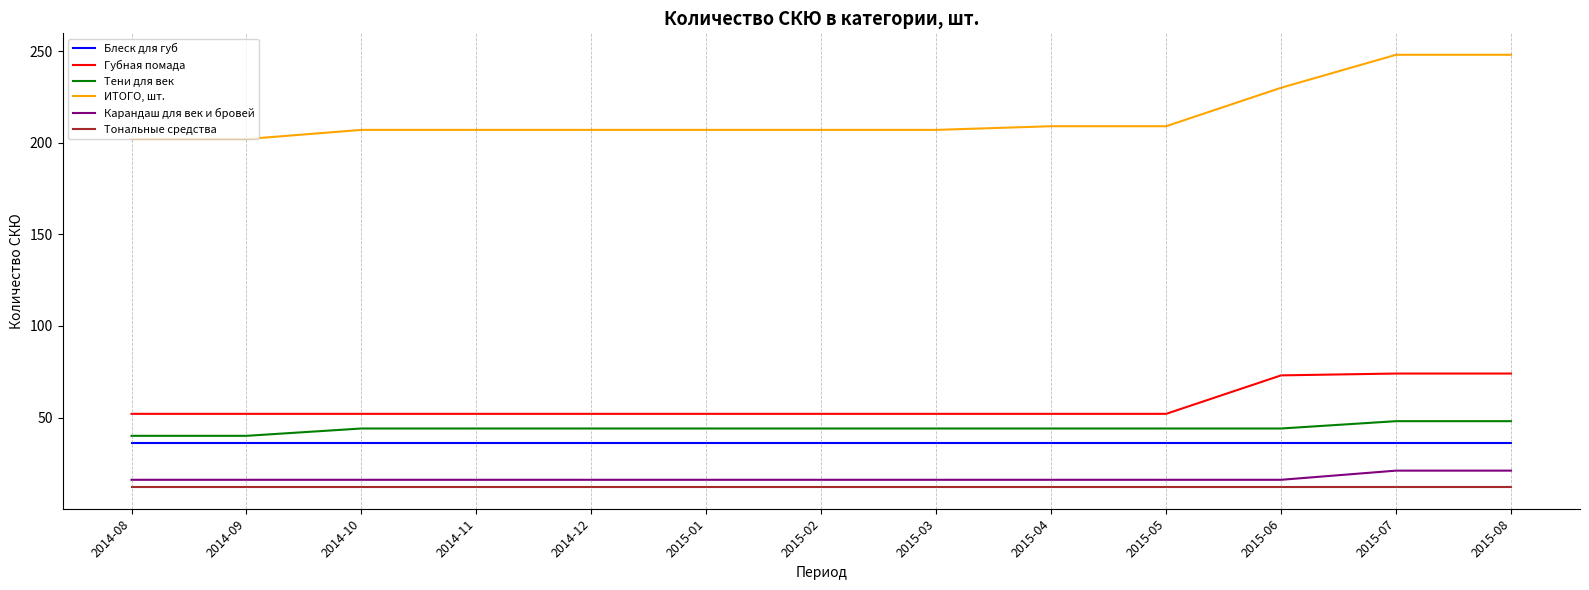

True or false: Блеск для губ and Тональные средства cross at least once.

False